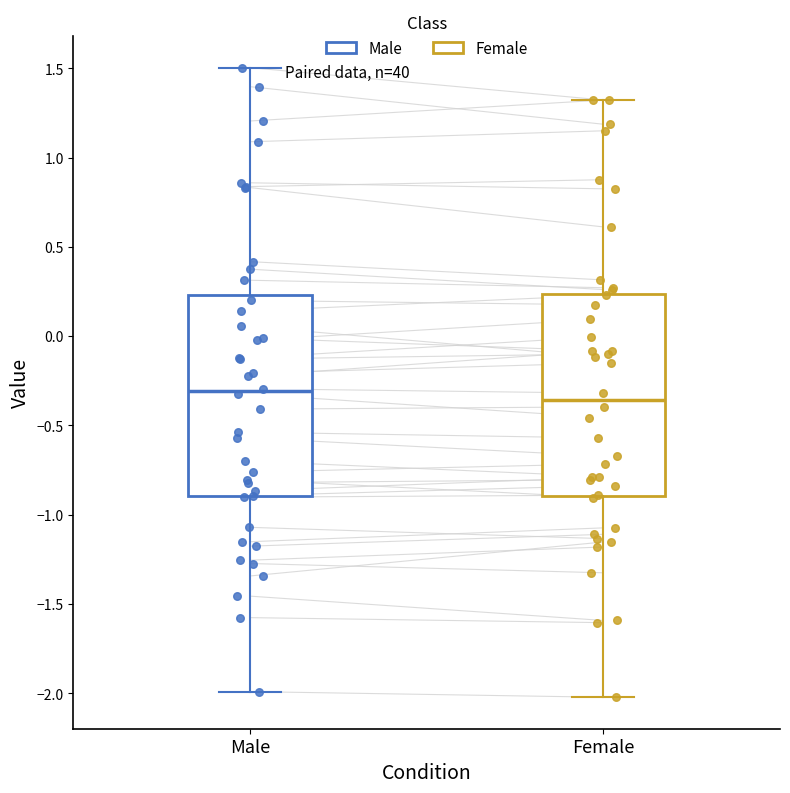

Reading left to right, read every box against the y-axis: the position of its median line, the range the box covers, and the ends of its whiskers. The values are not printed on the chart, so give them approximately, as read against the axis.

Male: median -0.30, box -0.90 to 0.25, whiskers -2.00 to 1.50
Female: median -0.35, box -0.90 to 0.25, whiskers -2.00 to 1.30